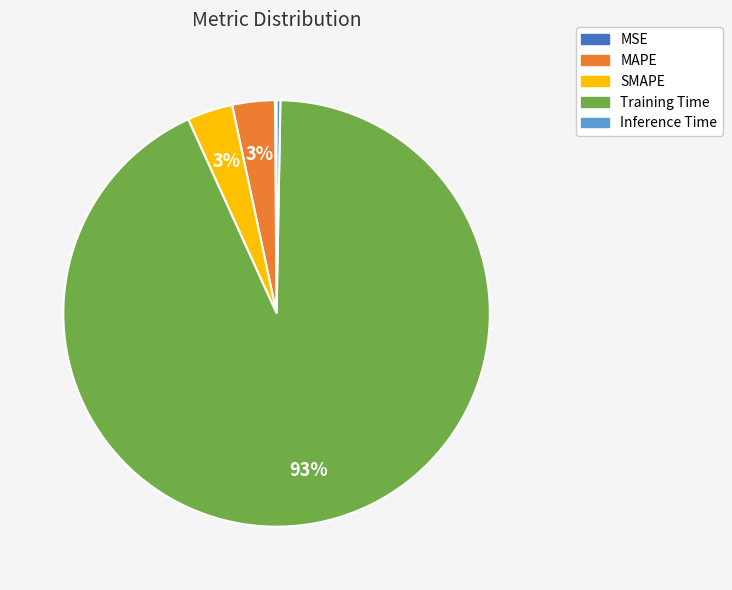

The SMAPE slice represents 3% of the pie. True or false?

True